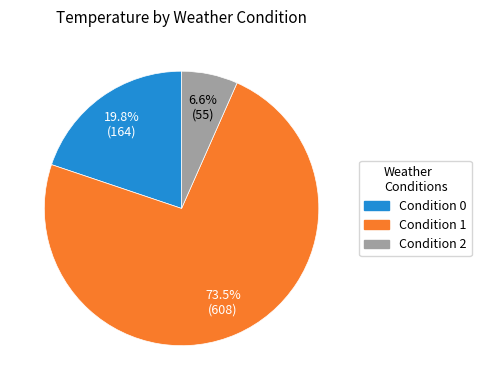

Which category has the smallest portion of the pie?

Condition 2